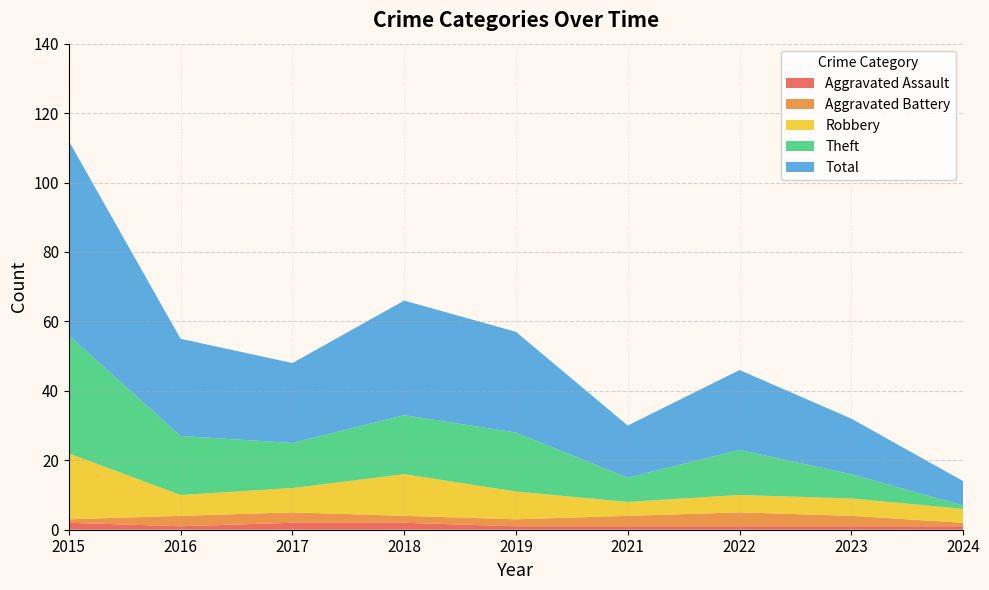

Reading left to right, transcribe all the data shown in this chart.

Aggravated Assault: 2	1	2	2	1	1	1	1	1
Aggravated Battery: 1	3	3	2	2	3	4	3	1
Robbery: 19	6	7	12	8	4	5	5	4
Theft: 34	17	13	17	17	7	13	7	1
Total: 56	28	23	33	29	15	23	16	7